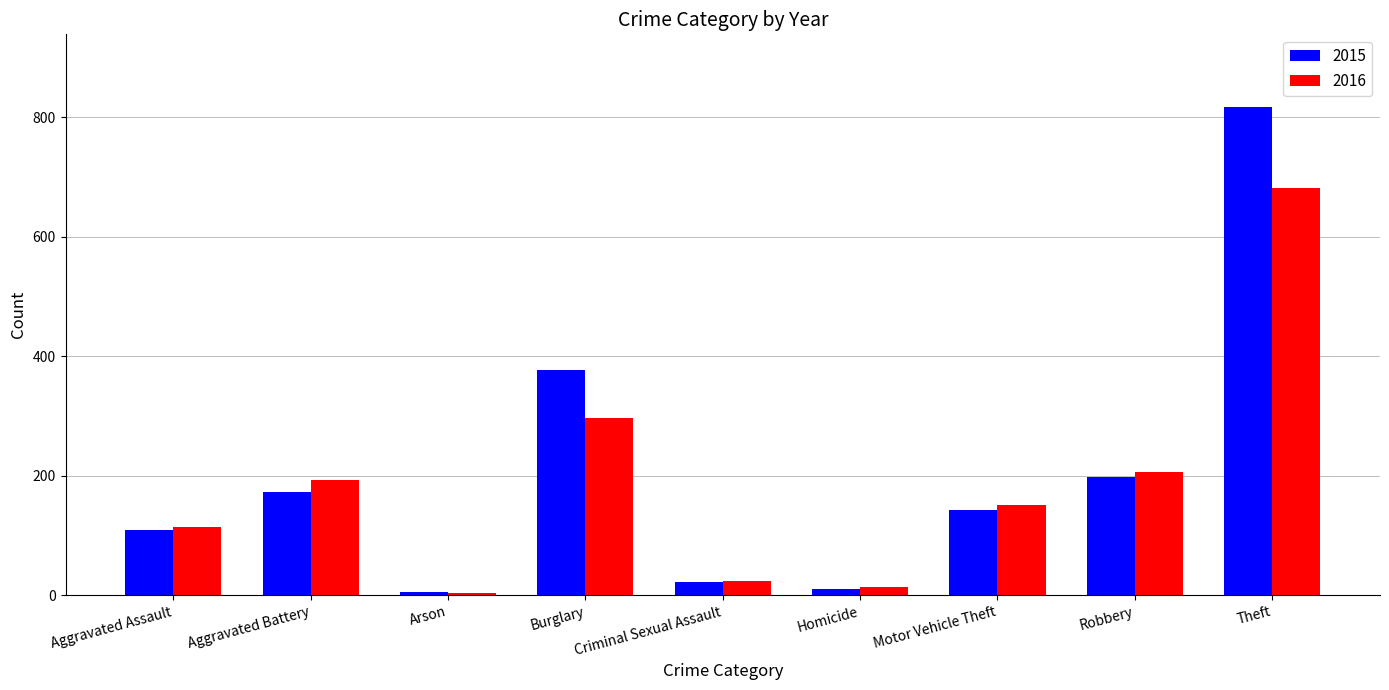

What is the label of the 5th bar from the left?

Criminal Sexual Assault